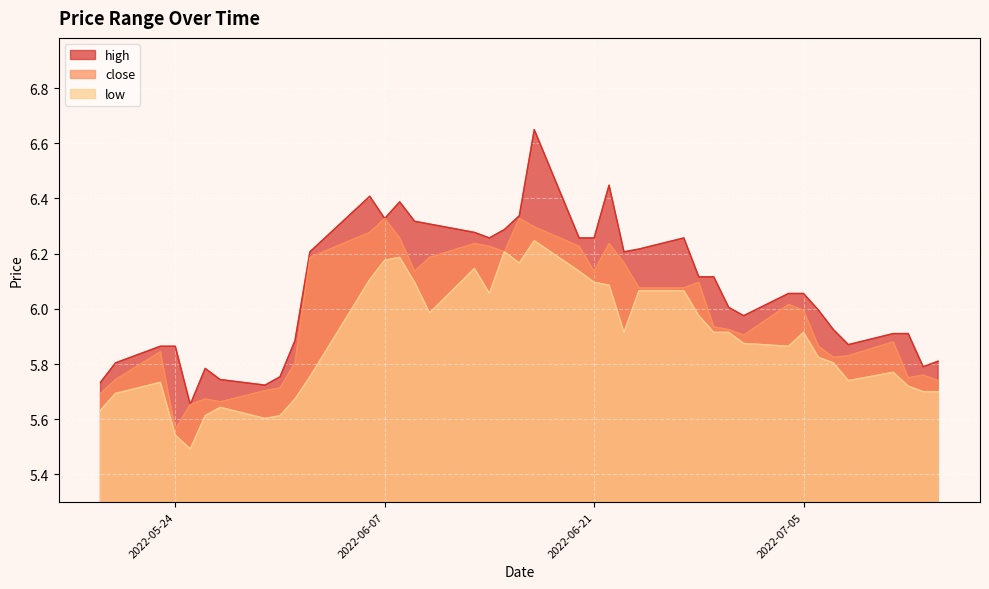

What is the average value of the high series?

6.1